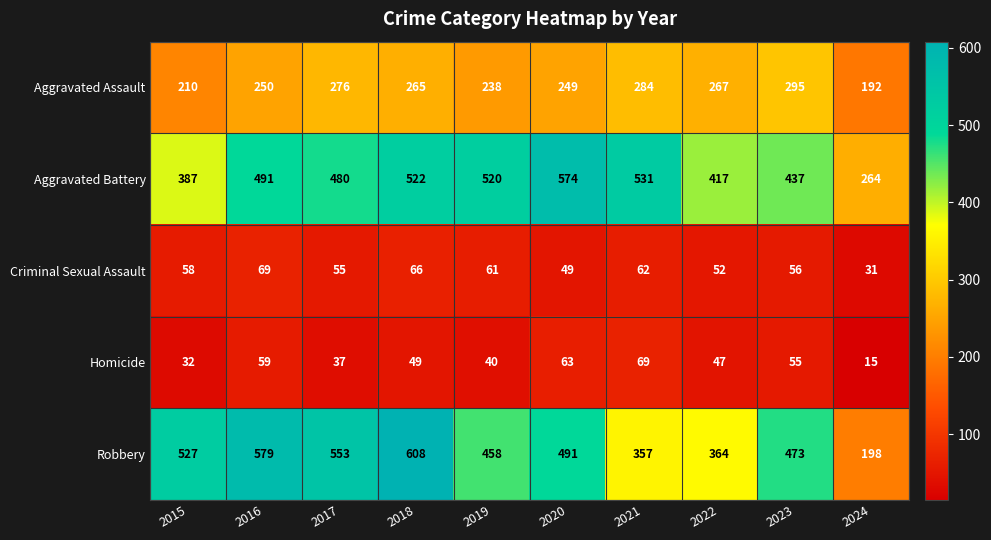

The value of Aggravated Battery at 2022 is 417. True or false?

True